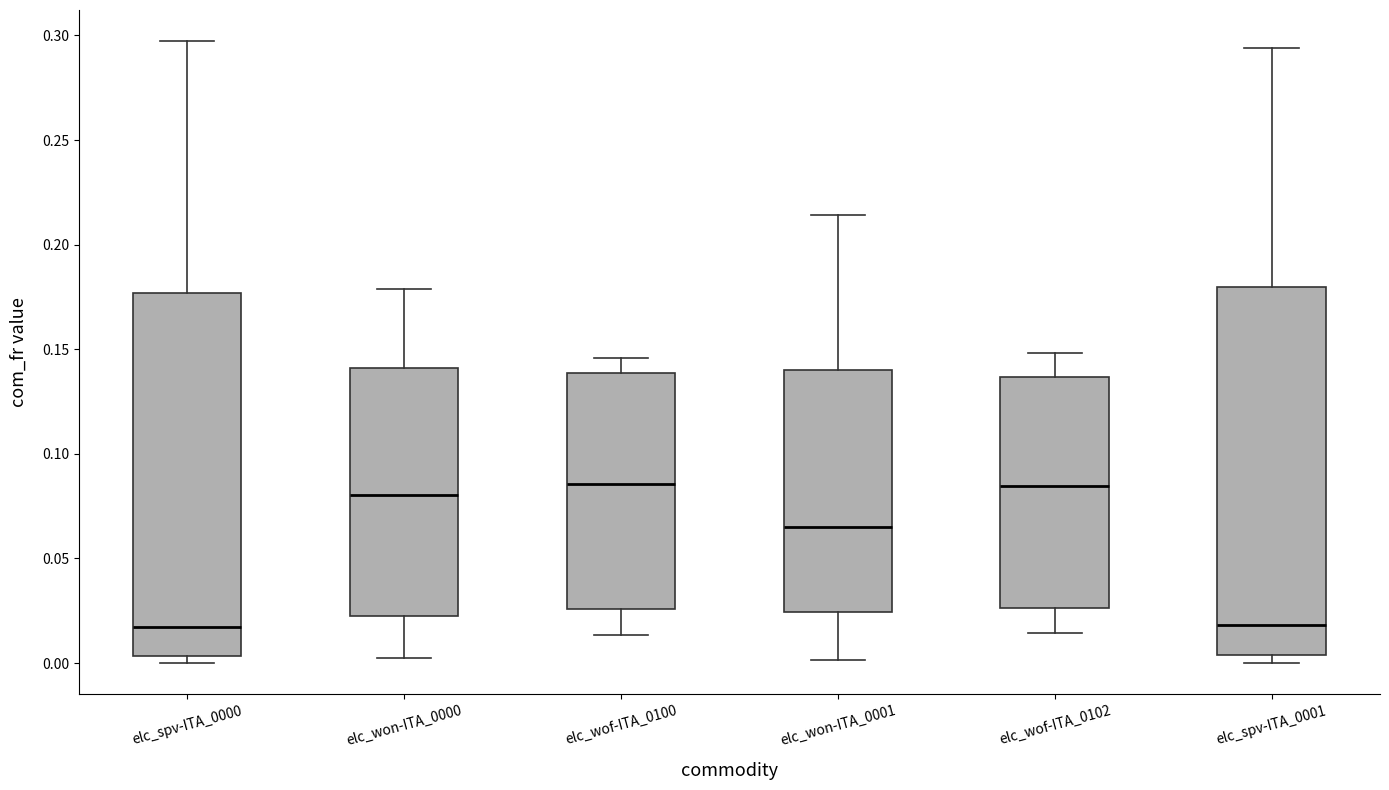

Reading left to right, read every box against the y-axis: the position of its median line, the range the box covers, and the ends of its whiskers. The values are not printed on the chart, so give them approximately, as read against the axis.

elc_spv-ITA_0000: median 0.015, box 0.005 to 0.175, whiskers 0.000 to 0.295
elc_won-ITA_0000: median 0.080, box 0.020 to 0.140, whiskers 0.005 to 0.180
elc_wof-ITA_0100: median 0.085, box 0.025 to 0.140, whiskers 0.015 to 0.145
elc_won-ITA_0001: median 0.065, box 0.025 to 0.140, whiskers 0.000 to 0.215
elc_wof-ITA_0102: median 0.085, box 0.025 to 0.135, whiskers 0.015 to 0.150
elc_spv-ITA_0001: median 0.020, box 0.005 to 0.180, whiskers 0.000 to 0.295